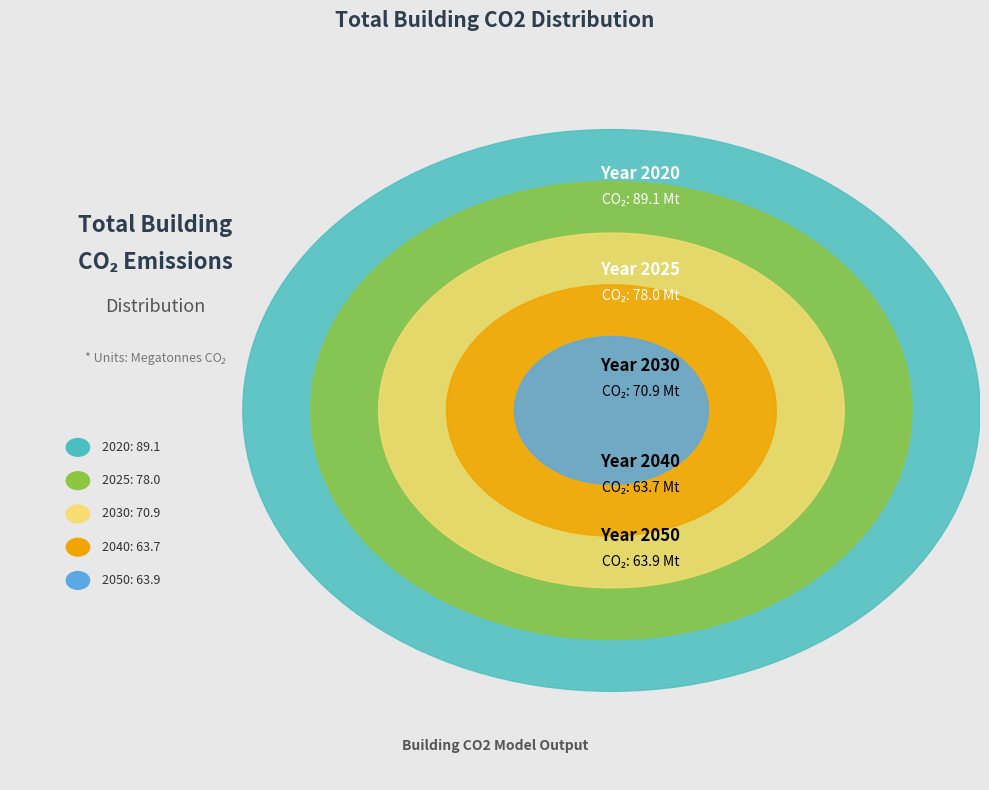

Rank the categories by value from lowest to highest.

2040, 2050, 2030, 2025, 2020